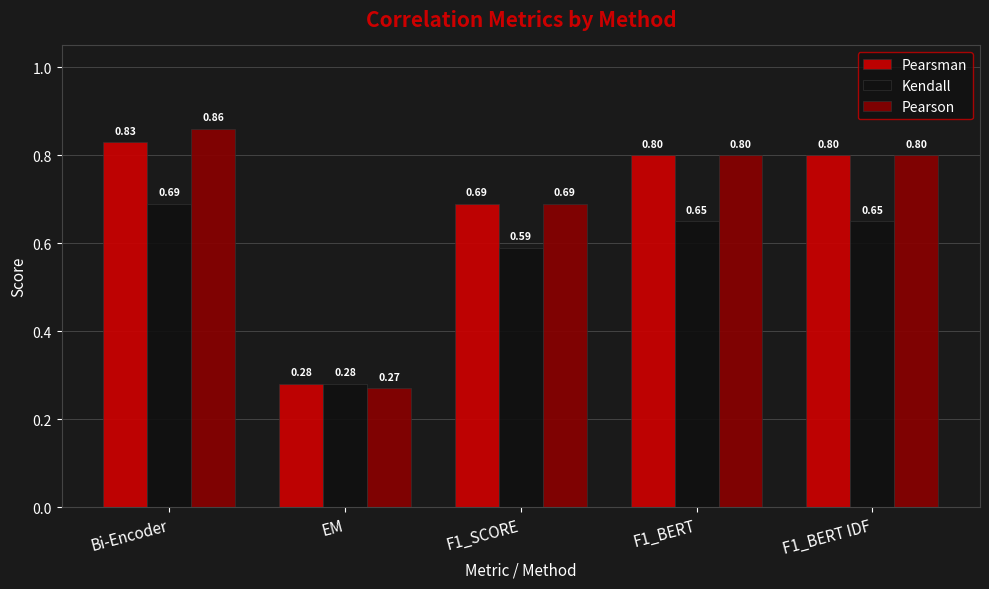

Where is Kendall nearest to the value 0?

EM